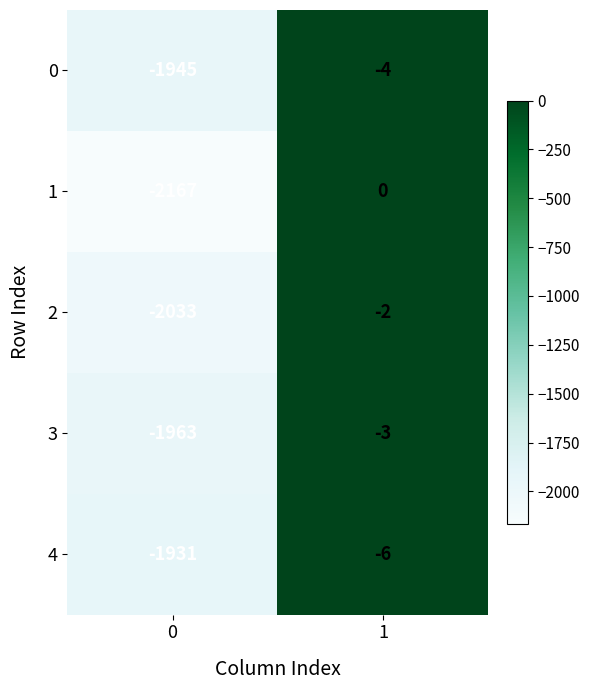

What is the total value across all series at 1?

-15